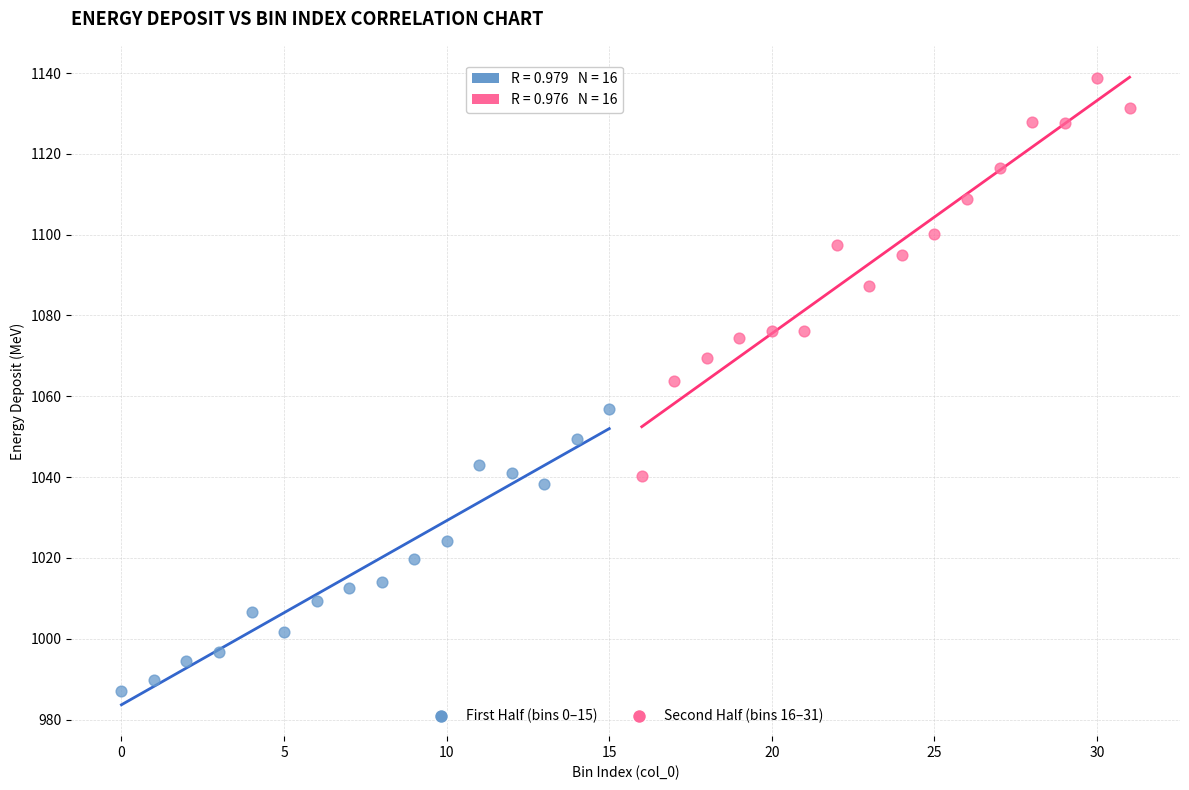

Which series has the widest spread of Y values?

Second Half (bins 16–31)